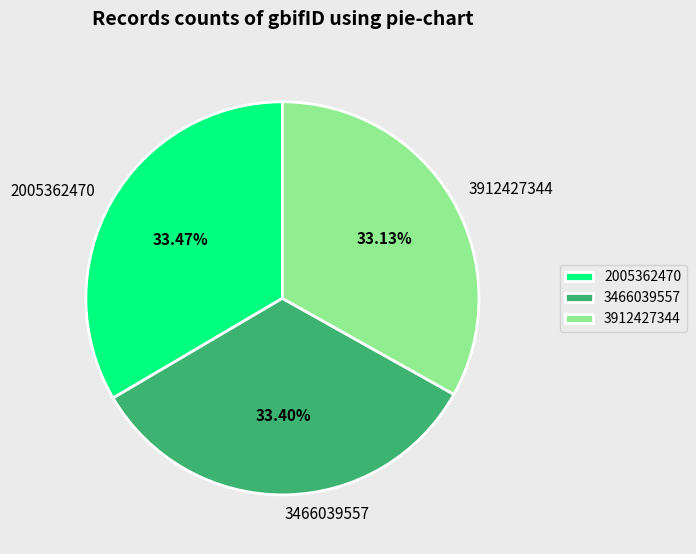

Combined, do 3466039557 and 2005362470 account for over 50%?

Yes